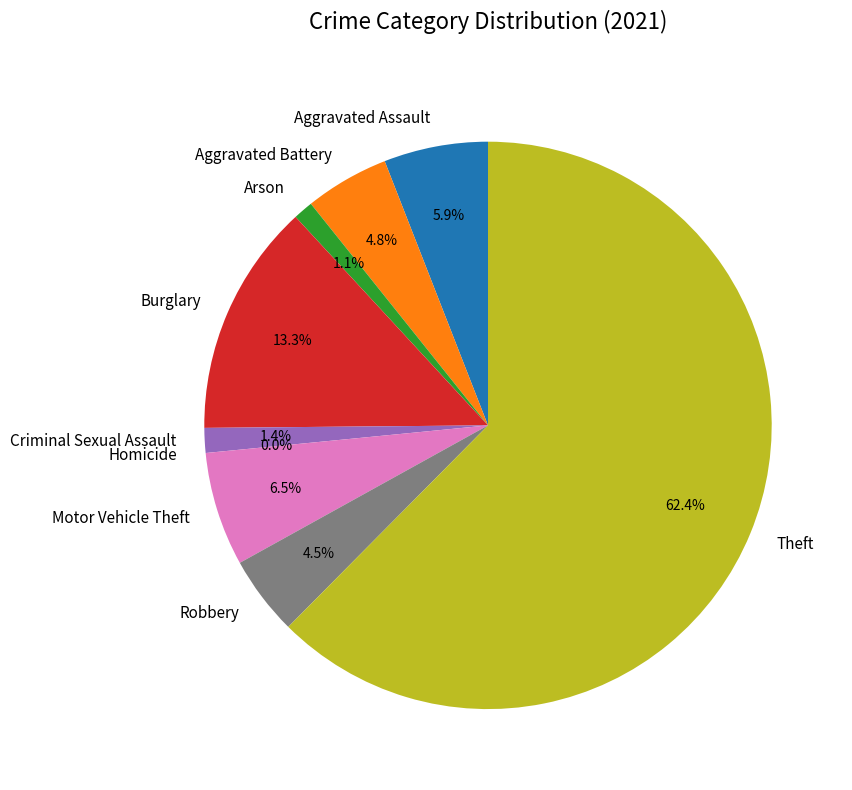

To the nearest percent, what is the difference between the largest and smallest slice percentages?

62%